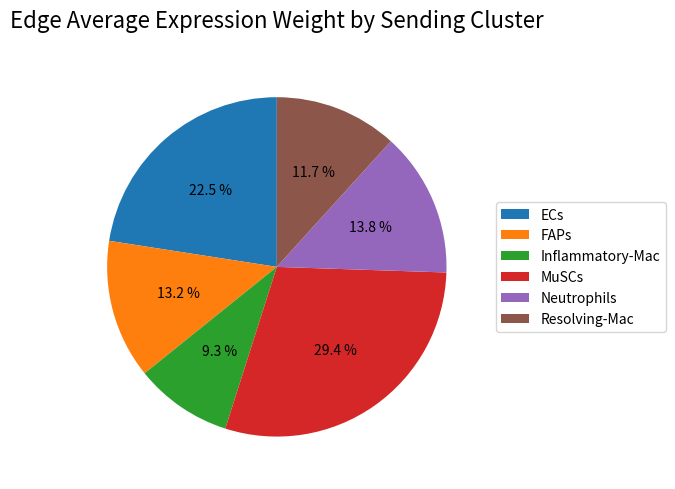

What is the ratio of the value at Neutrophils to the value at MuSCs?

0.5